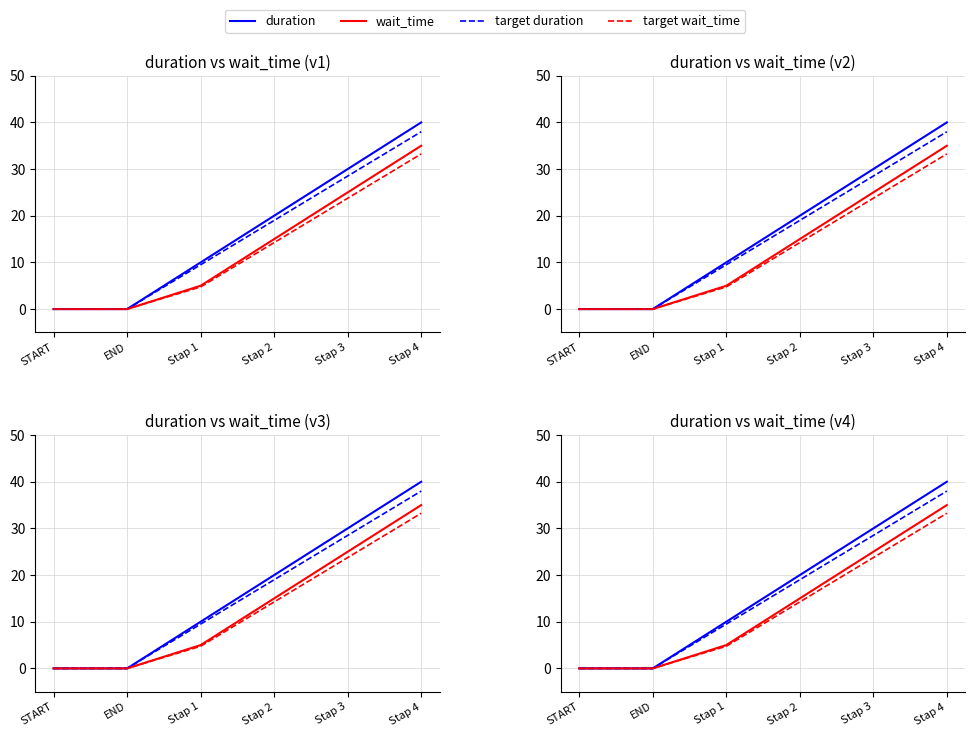

What is the spread (max minus min) of values at Stap 1?

5.2